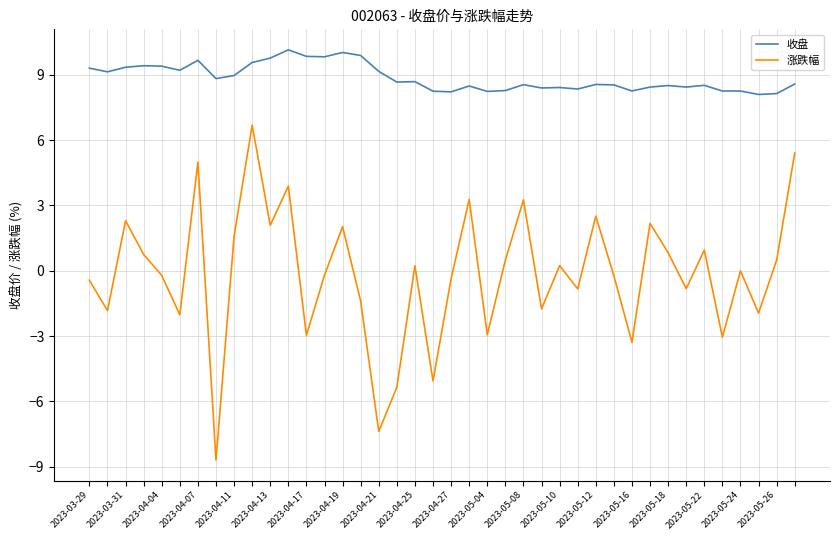

In 涨跌幅, how many points are lower than both neighbors (excluding endpoints)?

14